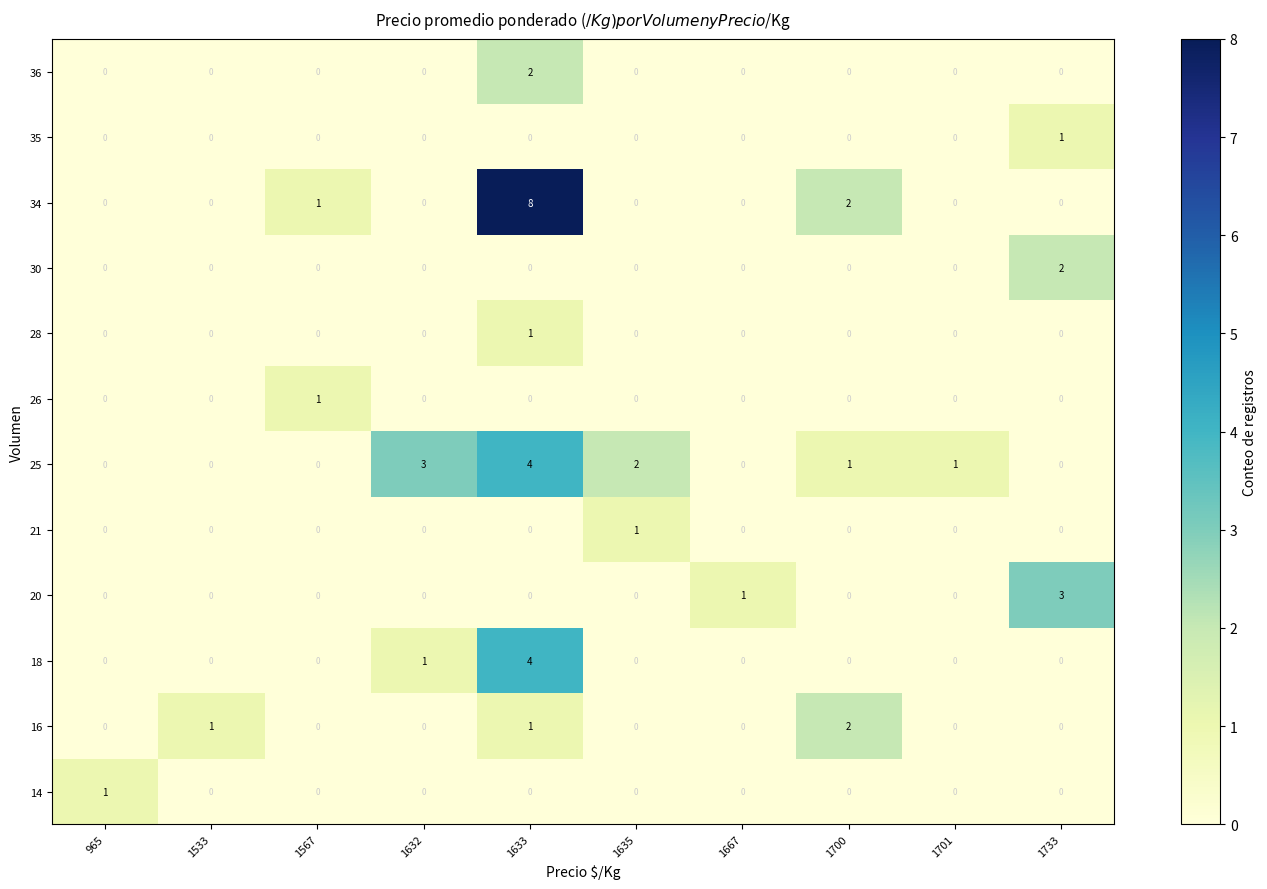

Which label corresponds to the largest value in the chart?

1633